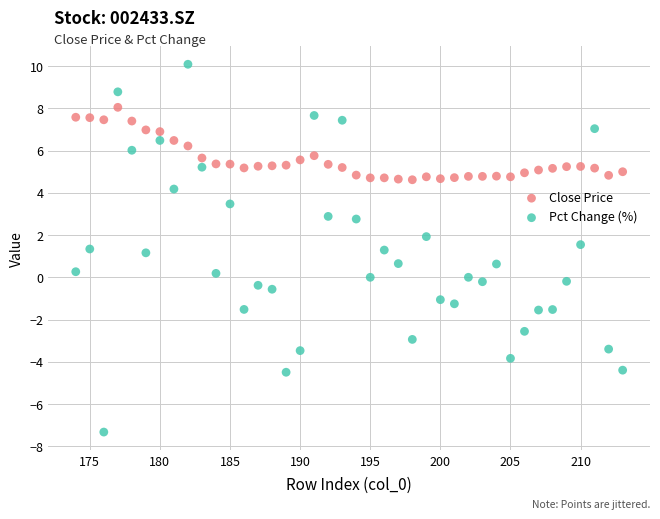

Which series contains the lowest Y value?

Pct Change (%)